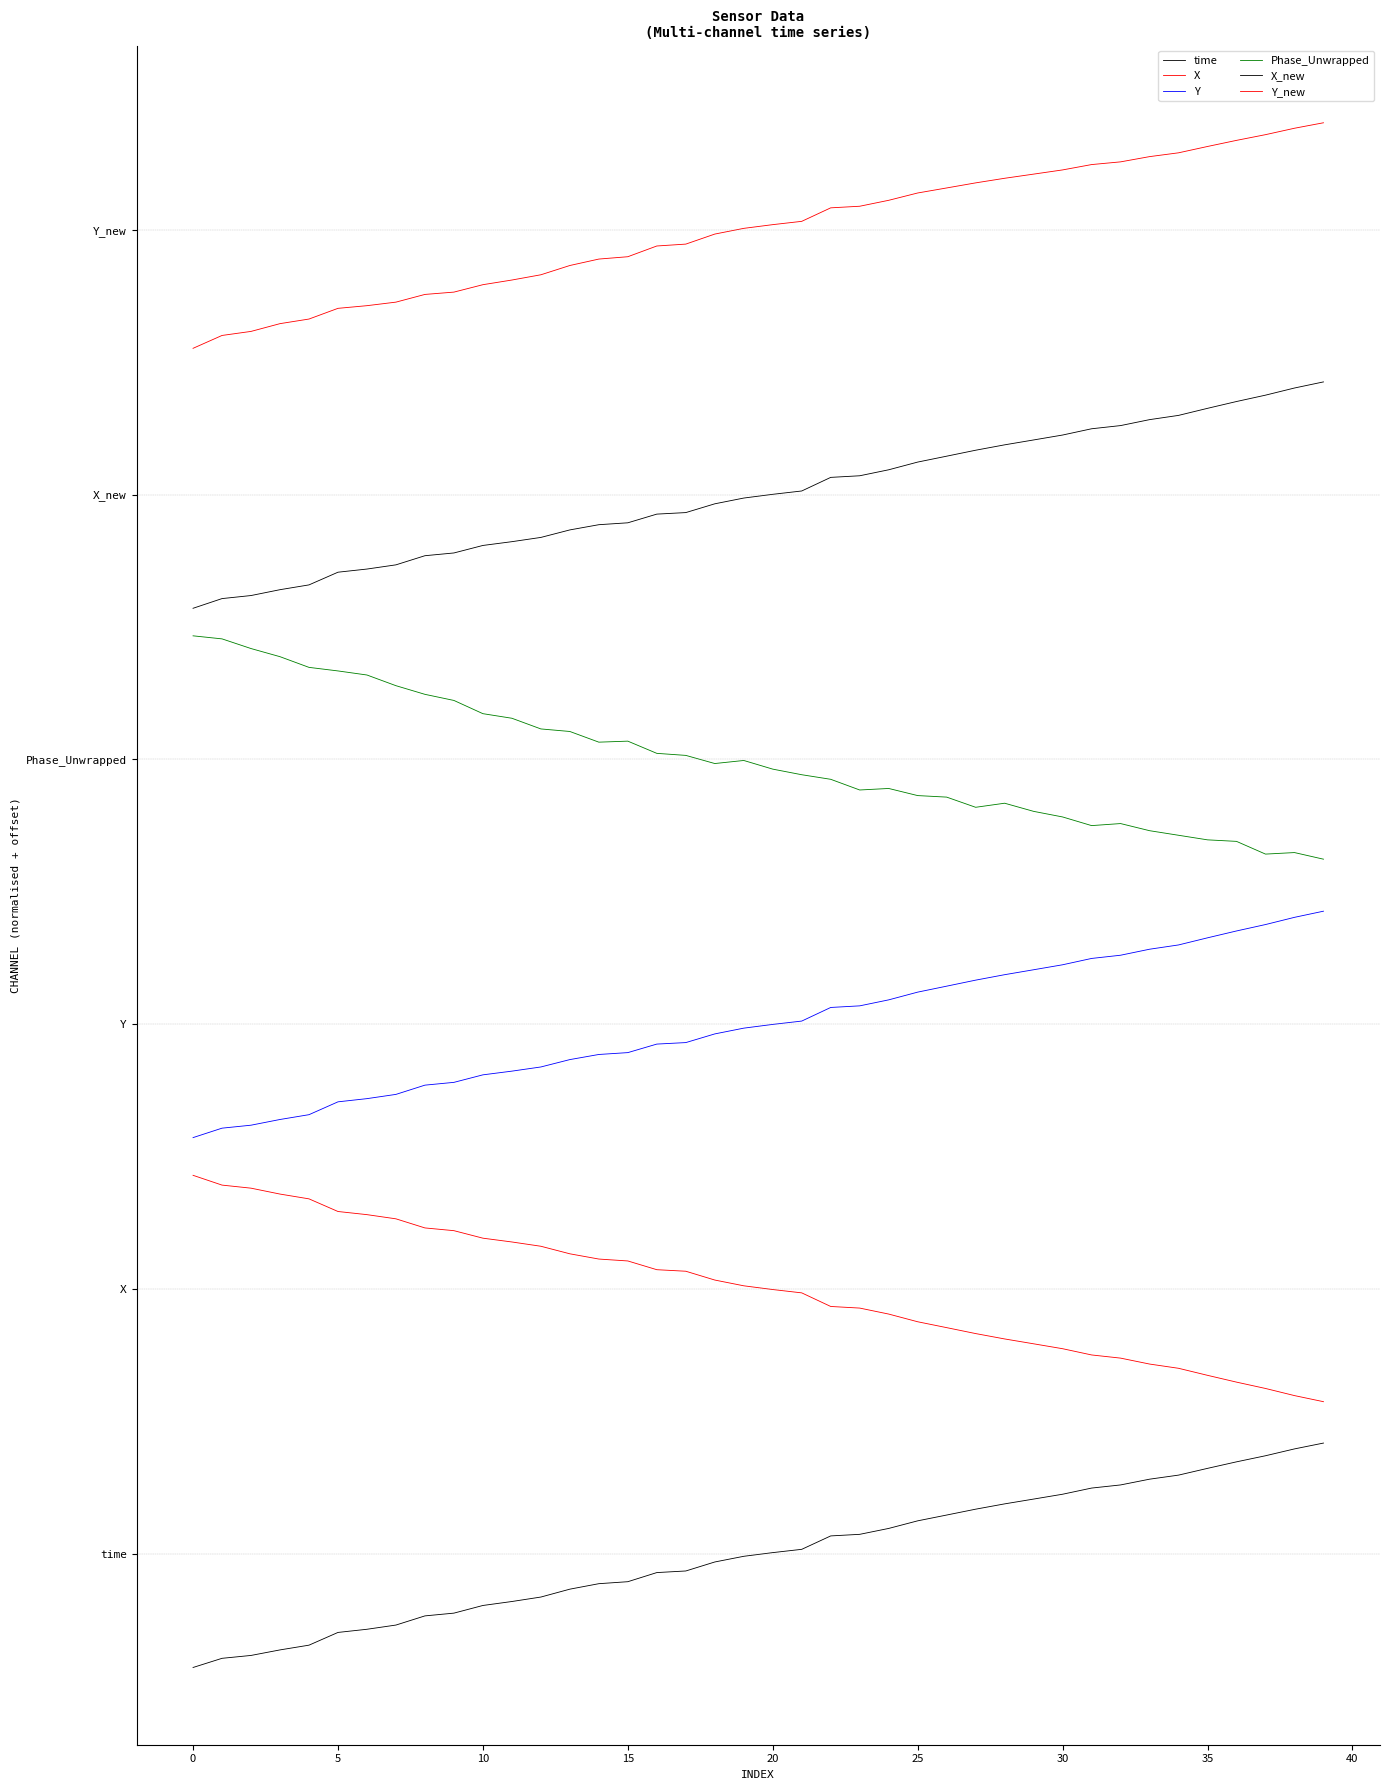

What is the label of the 34th point from the left?

33